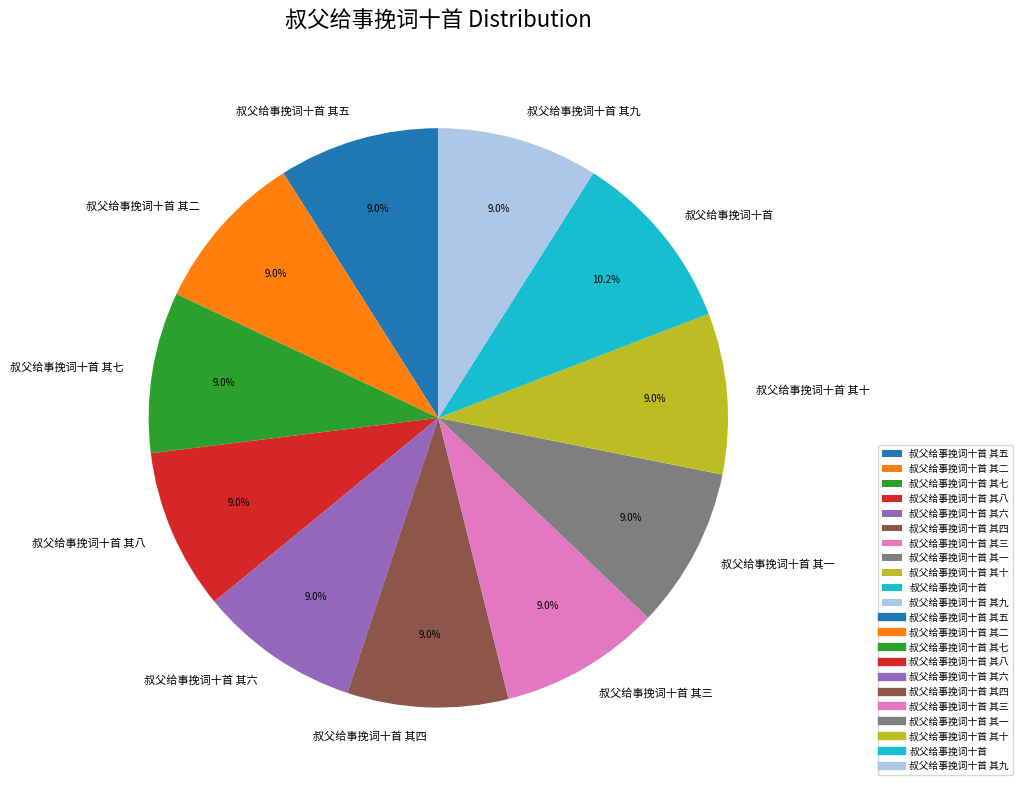

What is the total percentage of 叔父给事挽词十首 and 叔父给事挽词十首 其七?

19.2%